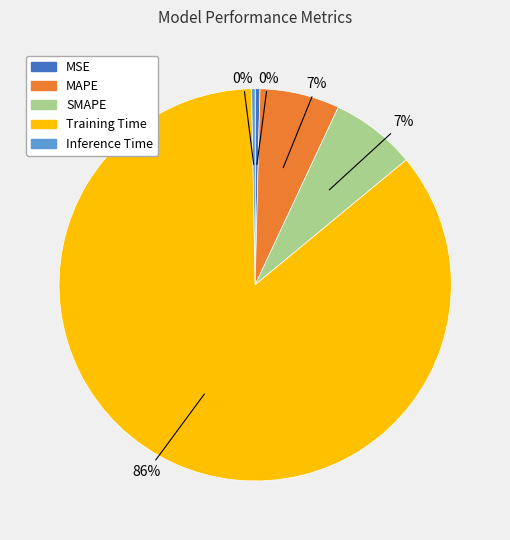

To the nearest percent, what is the combined percentage of MSE and SMAPE?

7%